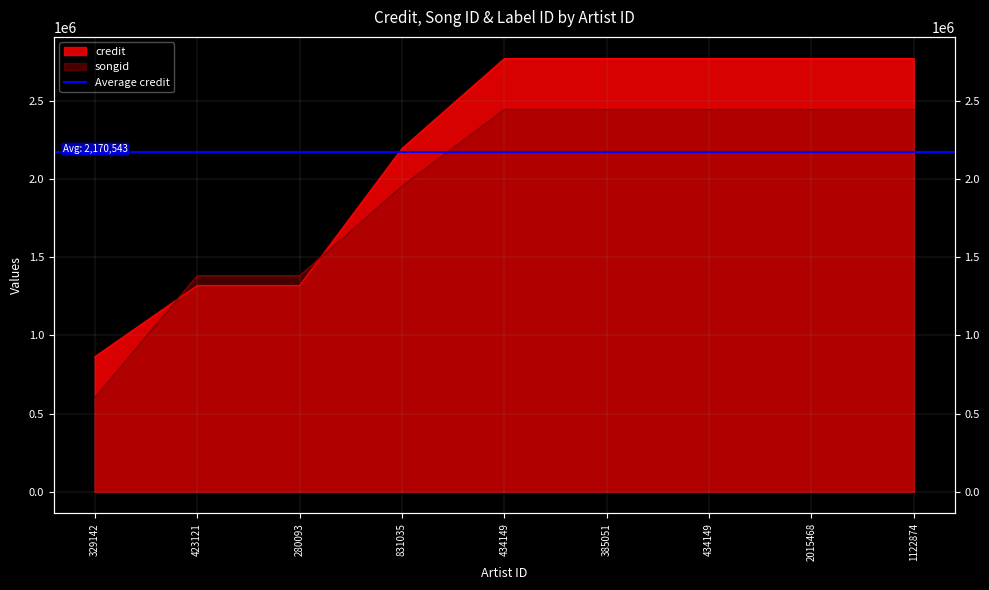

Does the chart have visible grid lines?

Yes